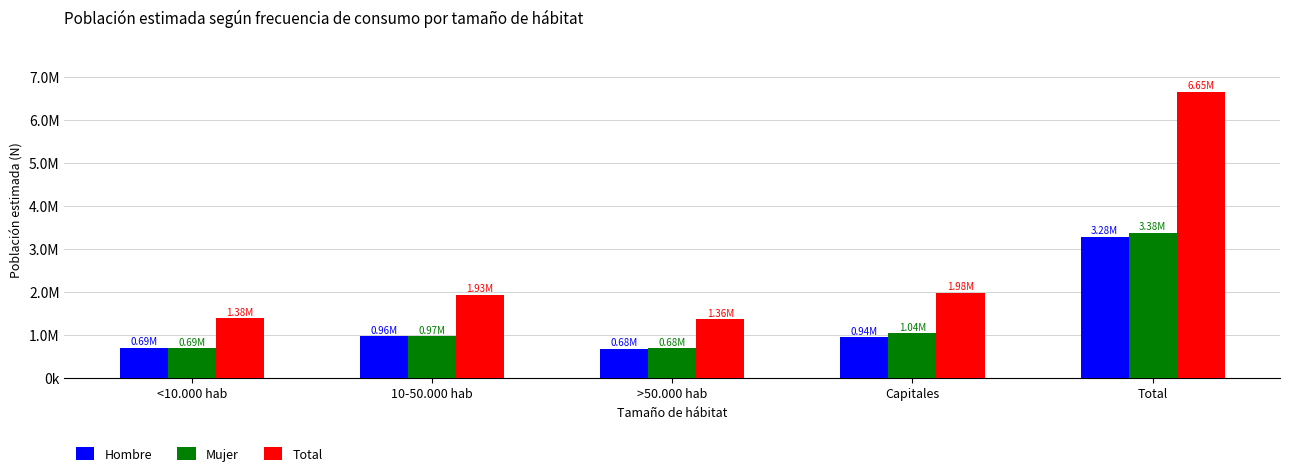

Between <10.000 hab and 10-50.000 hab, which is larger?

10-50.000 hab